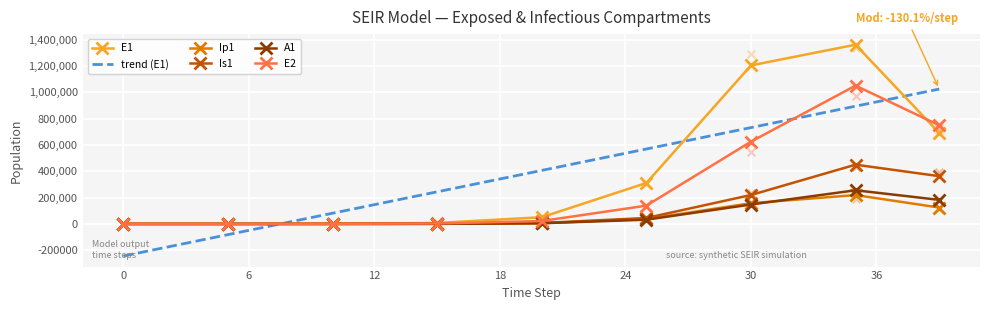

What is the total value across all series at 20?

91439.4